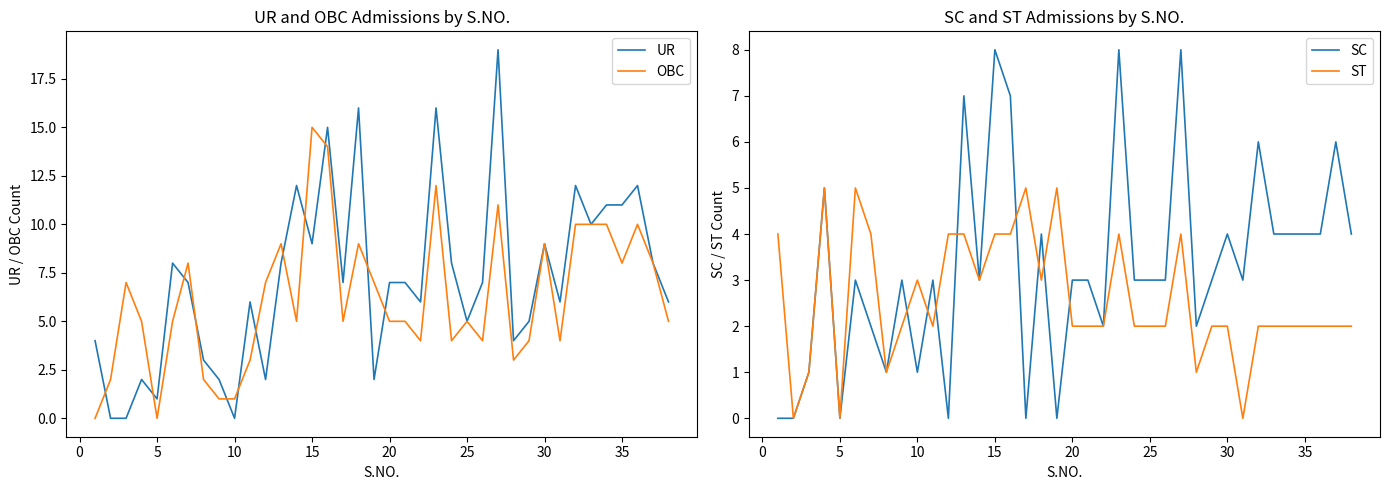

How many data points in SC are above 3?

15